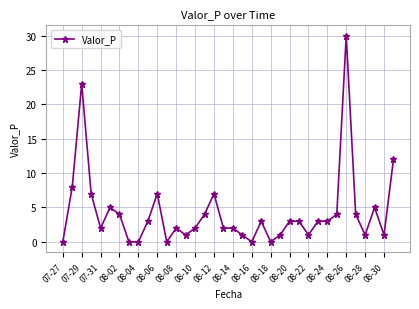

What is the value of the 22nd point from the left?

3